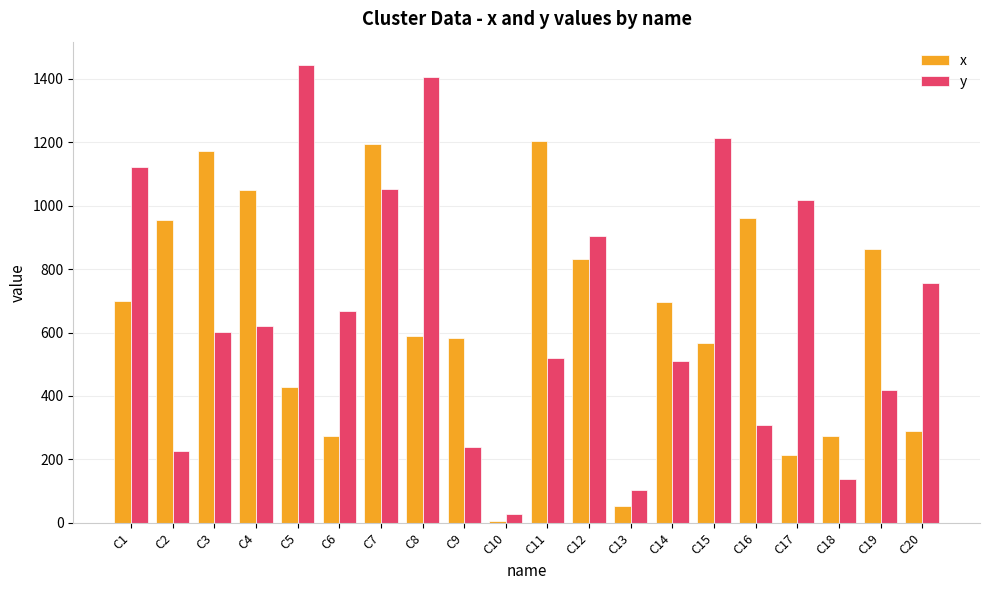

What is the value of the y bar at the 14th from the left?

511